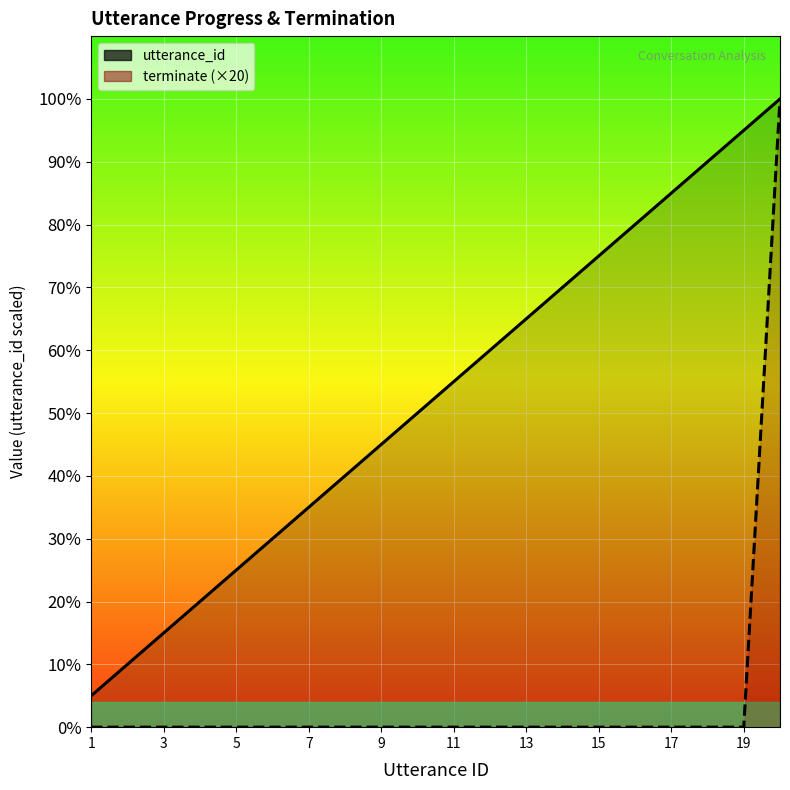

Reading left to right, transcribe all the data shown in this chart.

utterance_id: 1	2	3	4	5	6	7	8	9	10	11	12	13	14	15	16	17	18	19	20
terminate (×20): 0	0	0	0	0	0	0	0	0	0	0	0	0	0	0	0	0	0	0	20